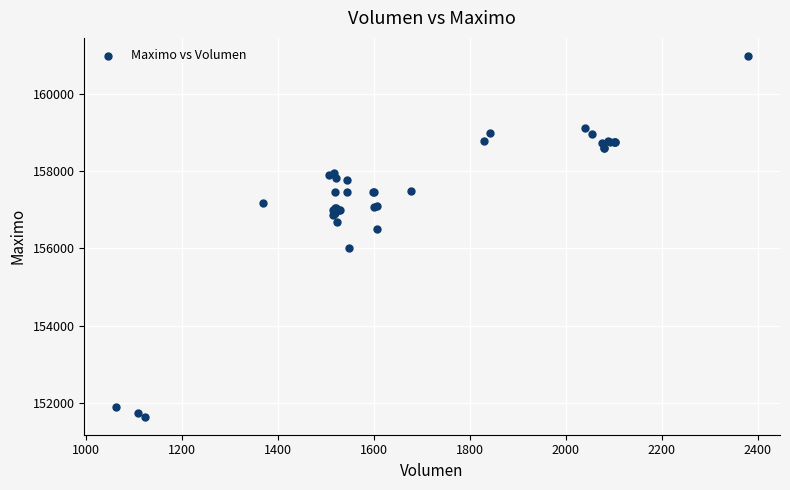

What Y value in the scatter plot is closest to 156316?

156500